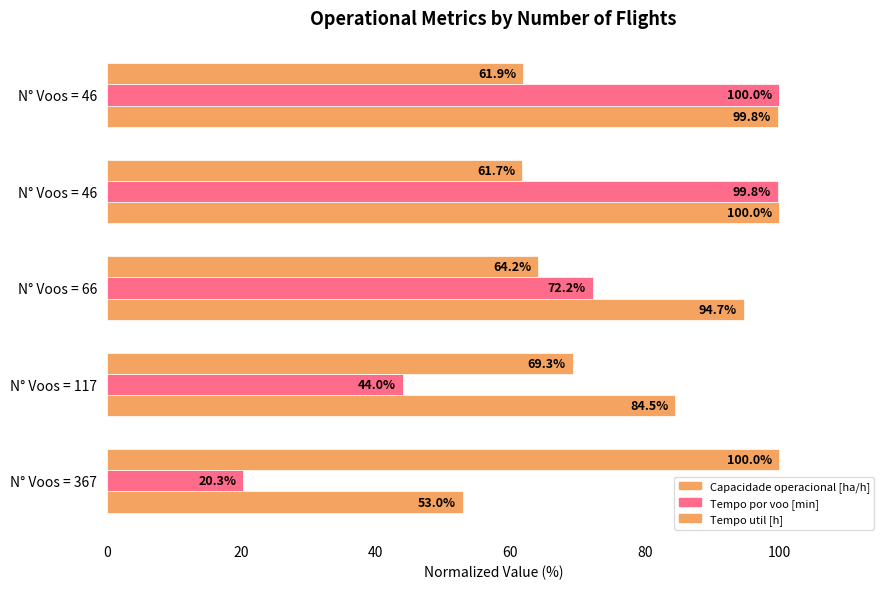

What is the average value of the Tempo por voo [min] series?

67.3